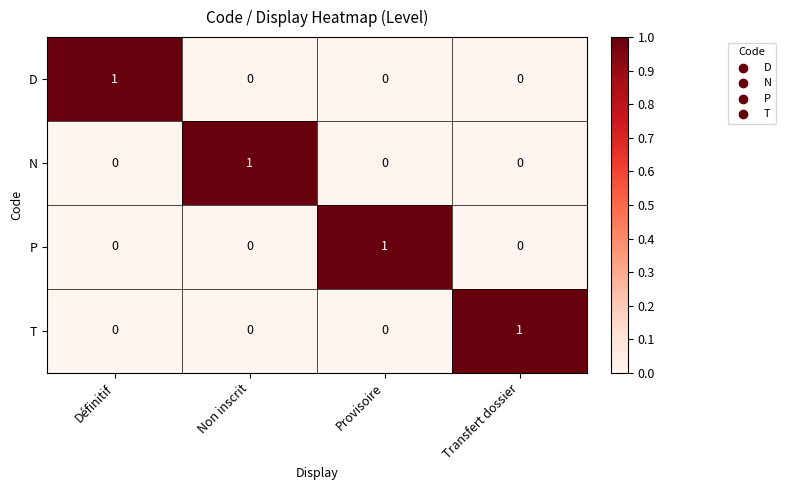

Is it true that N equals 1 at Non inscrit?

True